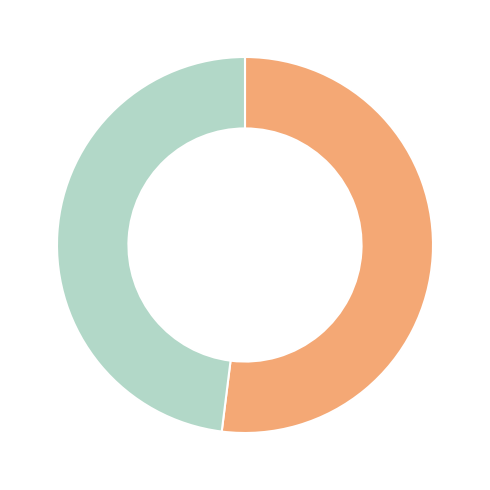

Does any single category account for the majority?

Yes